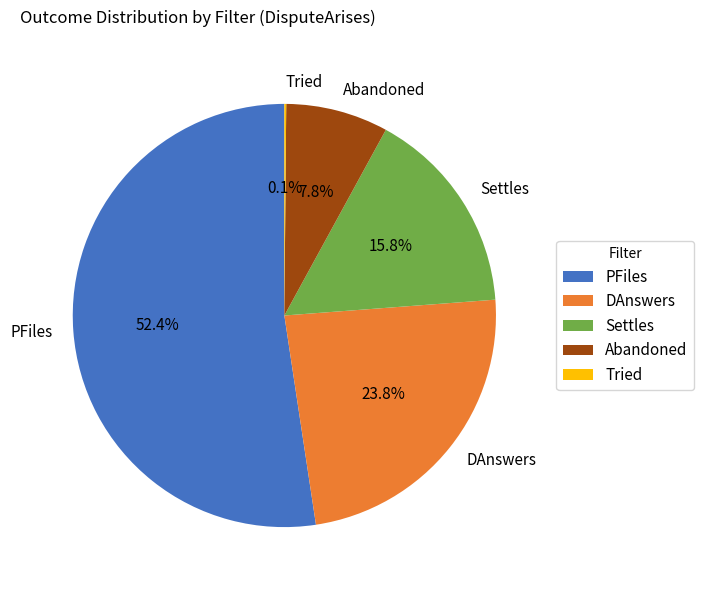

To the nearest percent, what is the difference between the largest and smallest slice percentages?

52%